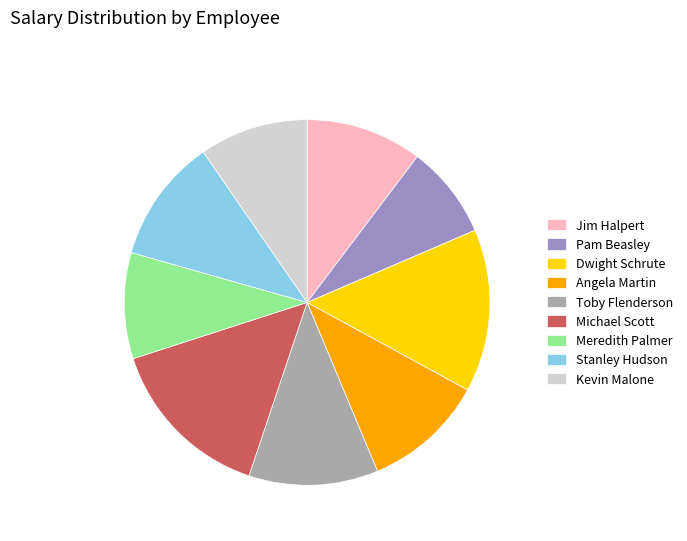

Do Kevin Malone and Michael Scott together represent more than half of the pie?

No